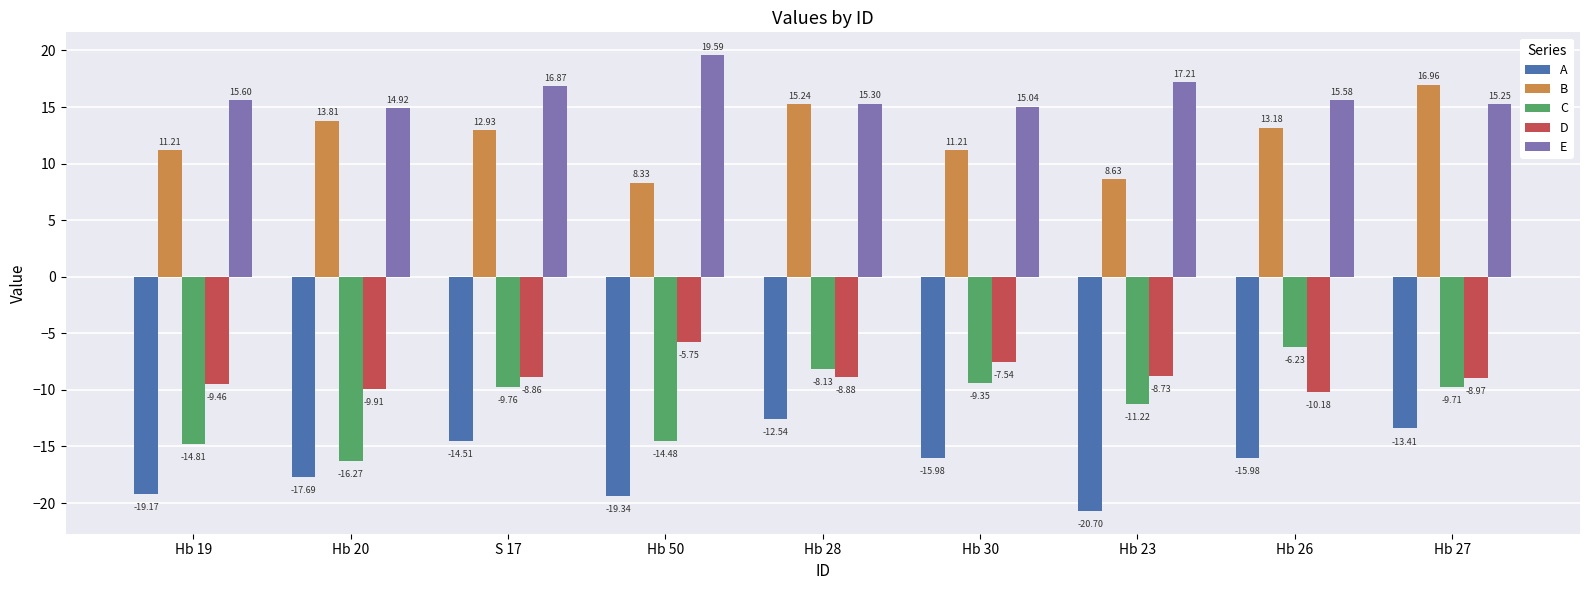

How many categories are shown in the chart?

9